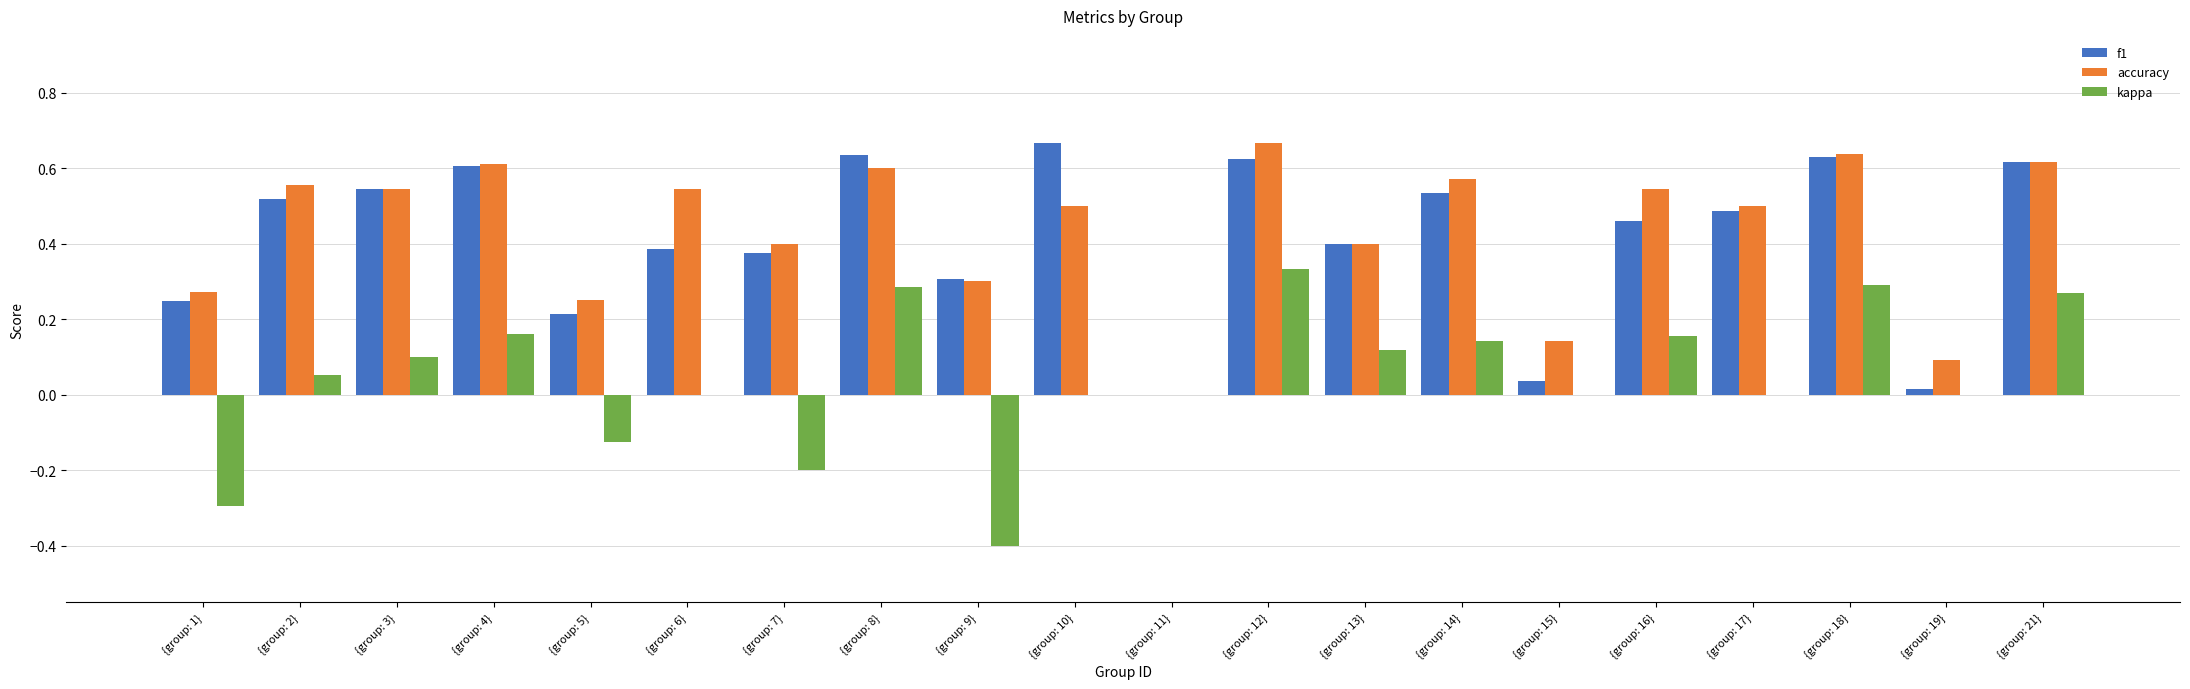

Are the bars horizontal?

No